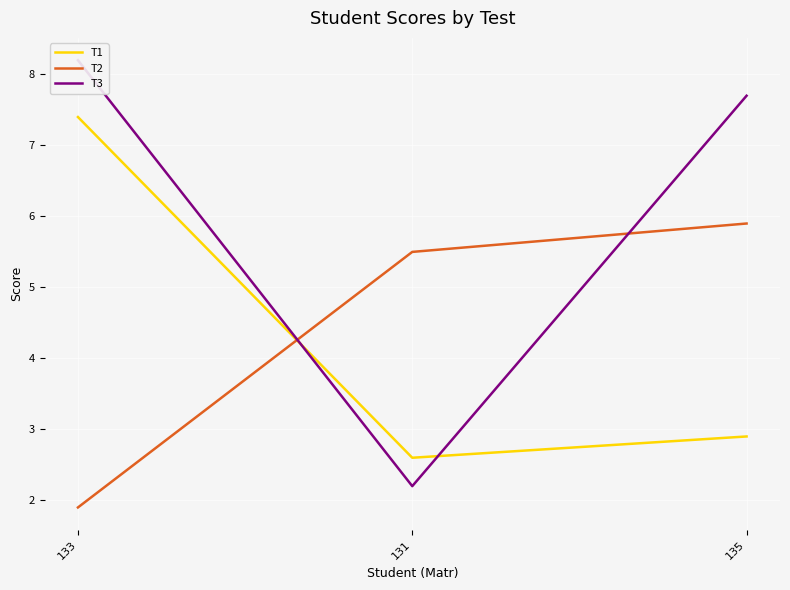

What is the minimum value for T3?

2.2